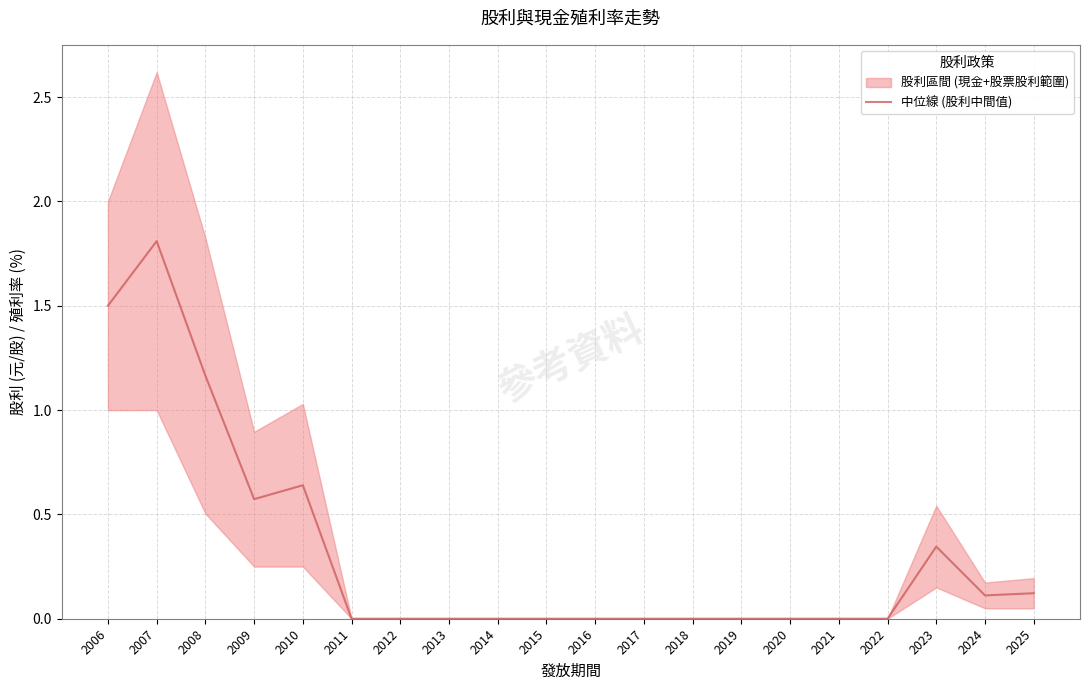

At which category does the chart reach its peak across all series?

2007